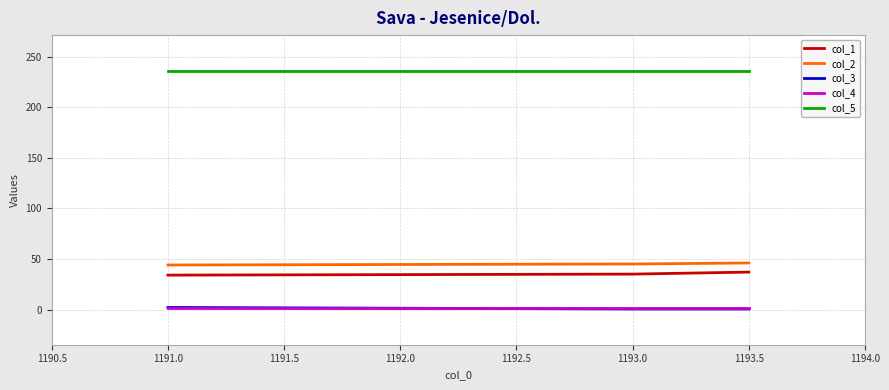

Is the value of col_1 at 1193.0 greater than the value of col_3 at 1193.0?

Yes